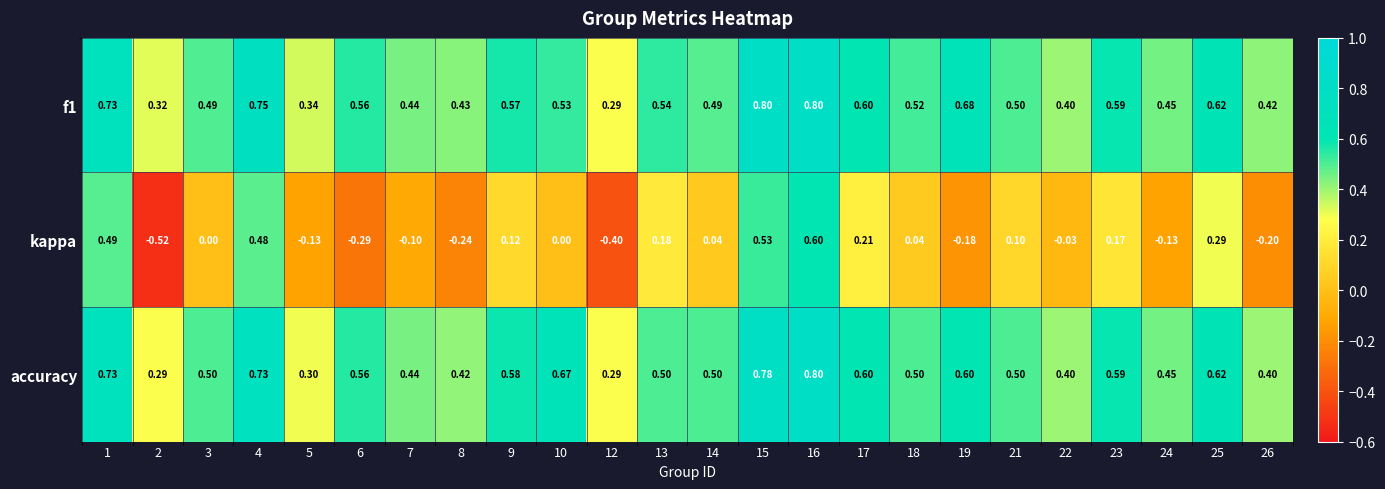

Which series changed the most between 10 and 23?

kappa